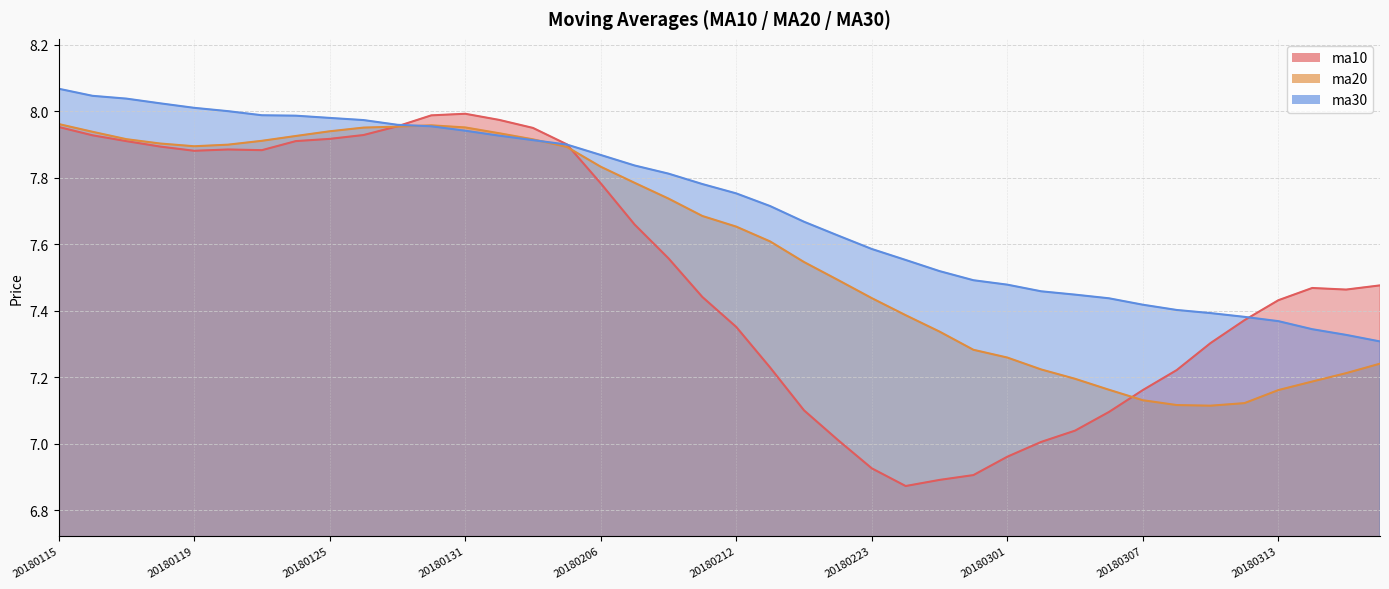

Where do ma30 and ma10 first cross each other?

20180129 and 20180130